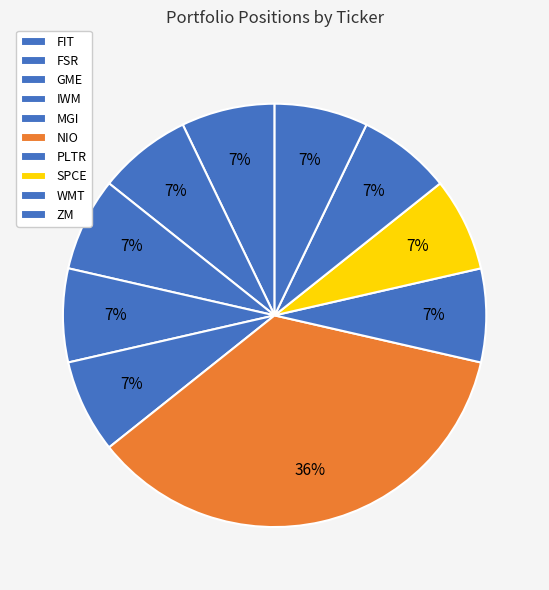

What is the smallest slice in the pie chart?

FIT